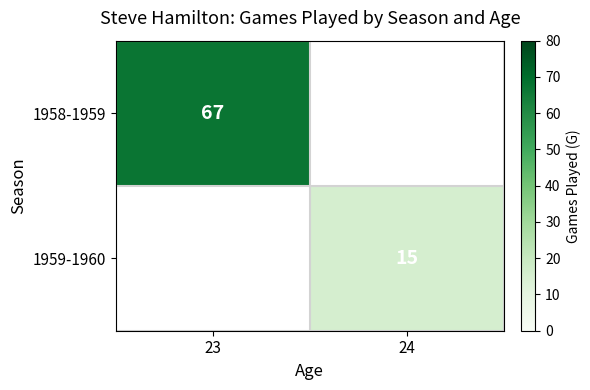

At which category is the sum across all series the highest?

23